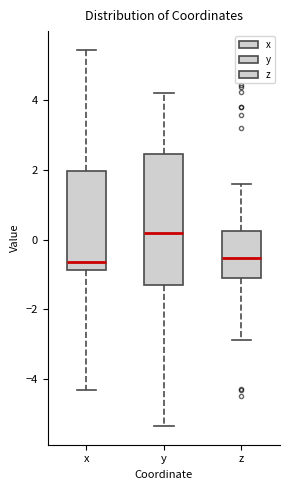

Where does the upper whisker of the box for y end on the y-axis? The values are not printed on the chart, so give them approximately, as read against the axis.

4.2